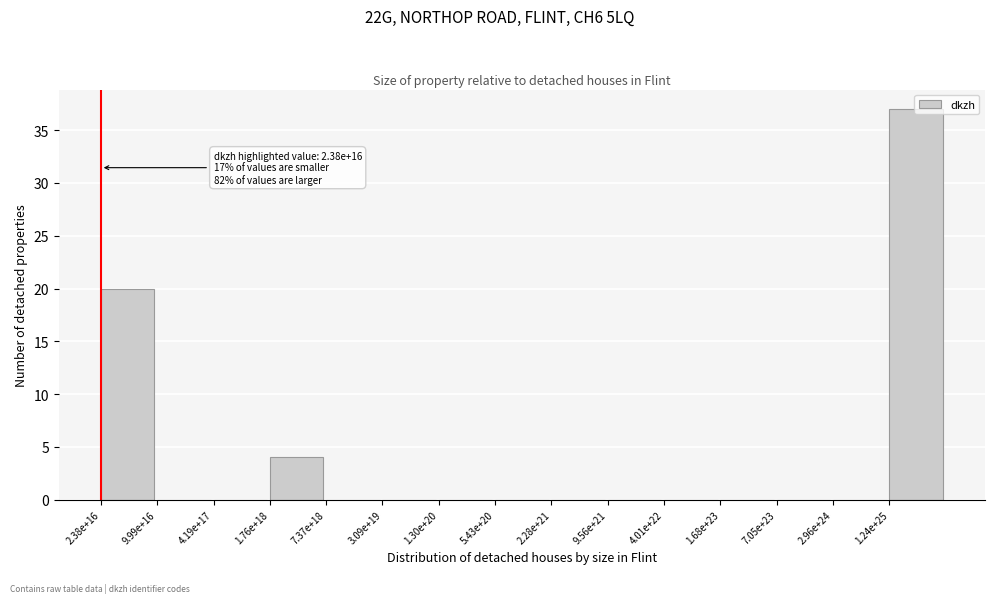

What is the sum of all values?

61